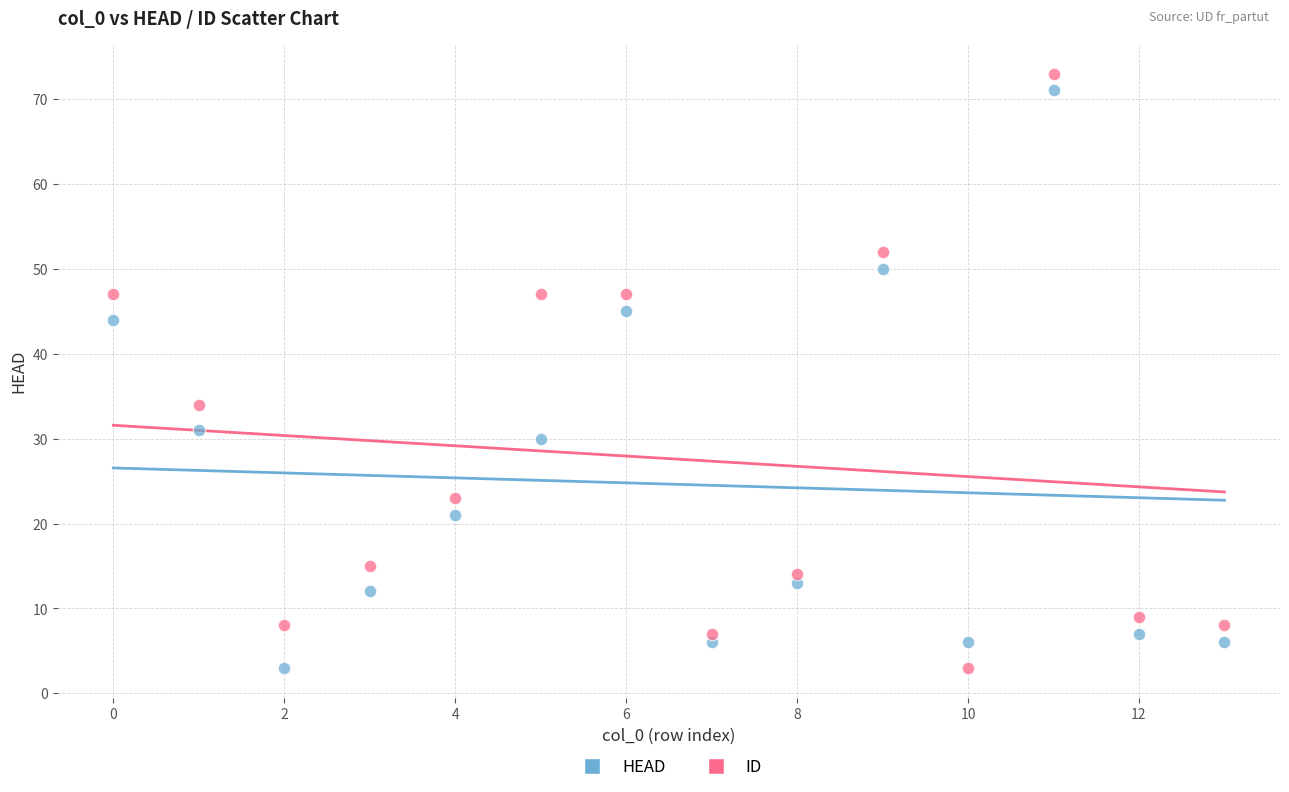

Which series has the widest spread of Y values?

ID